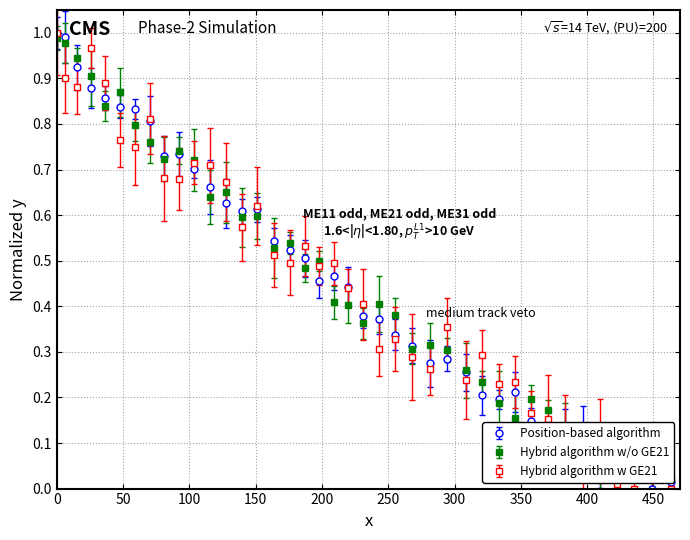

Is it true that the value at 34 is 0.0?

False